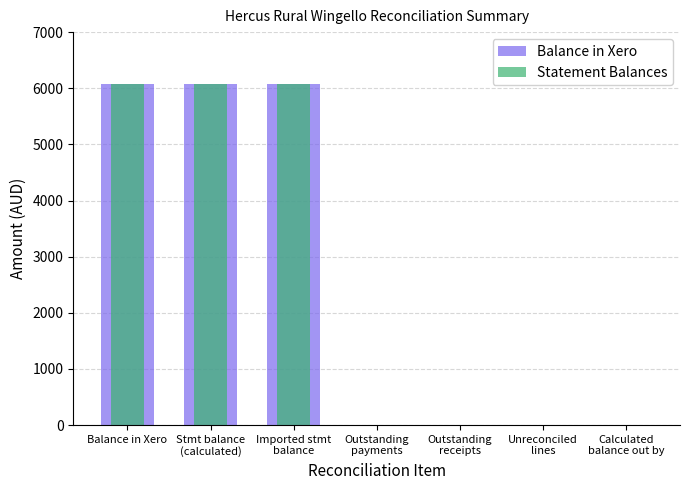

Reading left to right, extract all data points from this chart.

Balance in Xero: Balance in Xero=6073.1	Stmt balance
(calculated)=6073.1	Imported stmt
balance=6073.1	Outstanding
payments=0.0	Outstanding
receipts=0.0	Unreconciled
lines=0.0	Calculated
balance out by=0.0
Statement Balances: Balance in Xero=6073.1	Stmt balance
(calculated)=6073.1	Imported stmt
balance=6073.1	Outstanding
payments=0.0	Outstanding
receipts=0.0	Unreconciled
lines=0.0	Calculated
balance out by=0.0